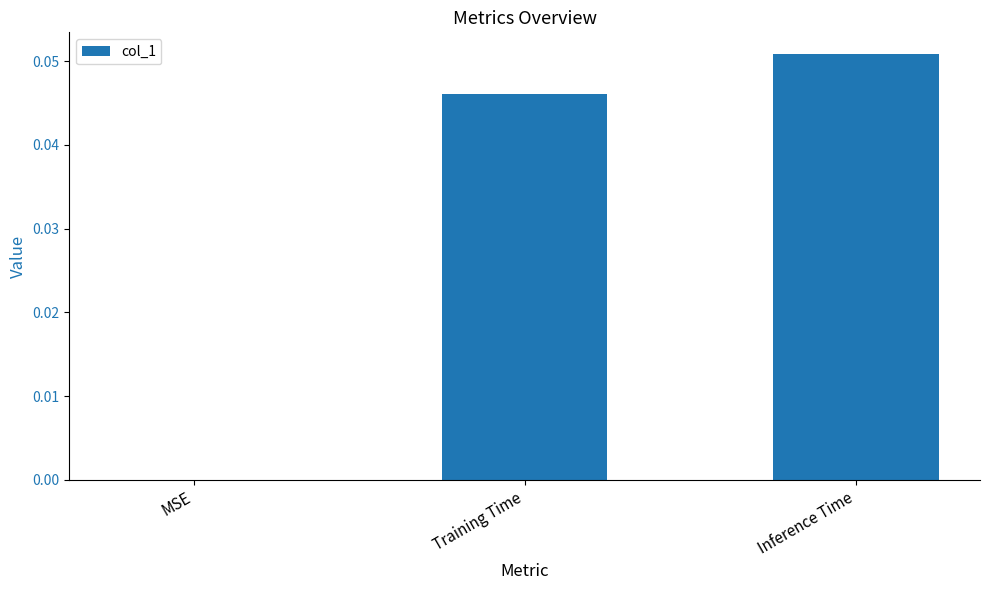

Between MSE and Training Time, which is larger?

Training Time